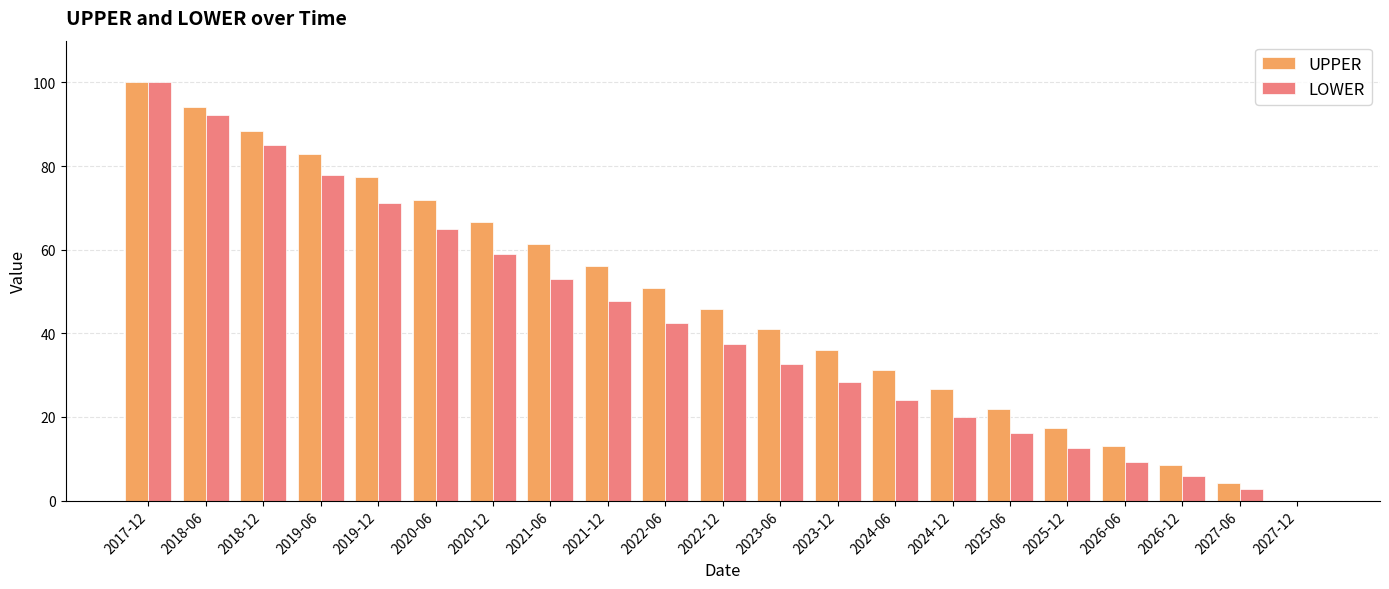

How many groups of bars are there?

21